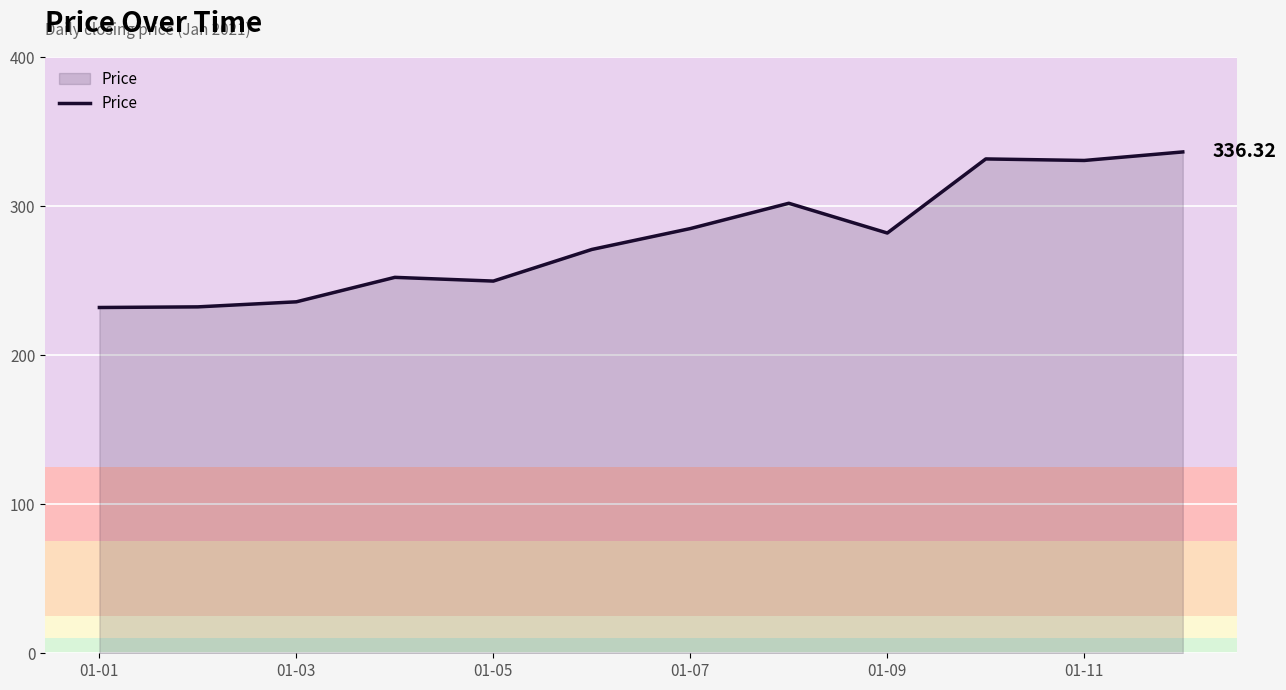

What is the difference between the maximum and minimum values?

104.4